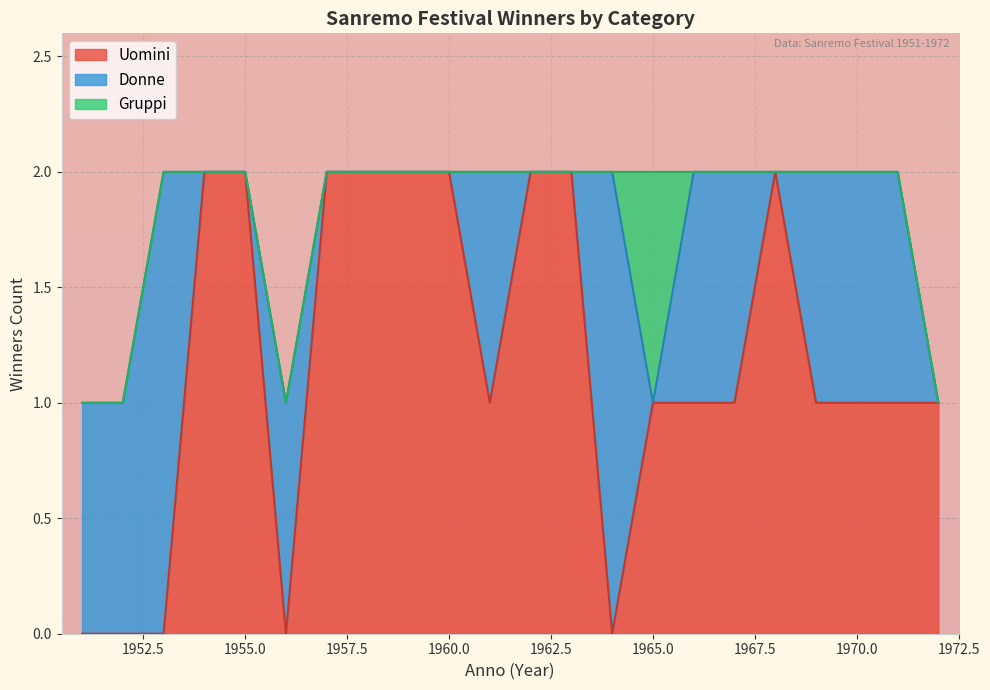

What is the difference between the maximum and second lowest values in the Donne series?

1